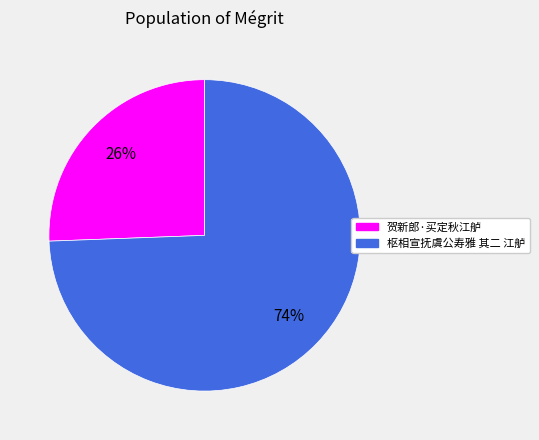

To the nearest percent, what is the combined percentage of 枢相宣抚虞公寿雅 其二 江舻 and 贺新郎·买定秋江舻?

100%